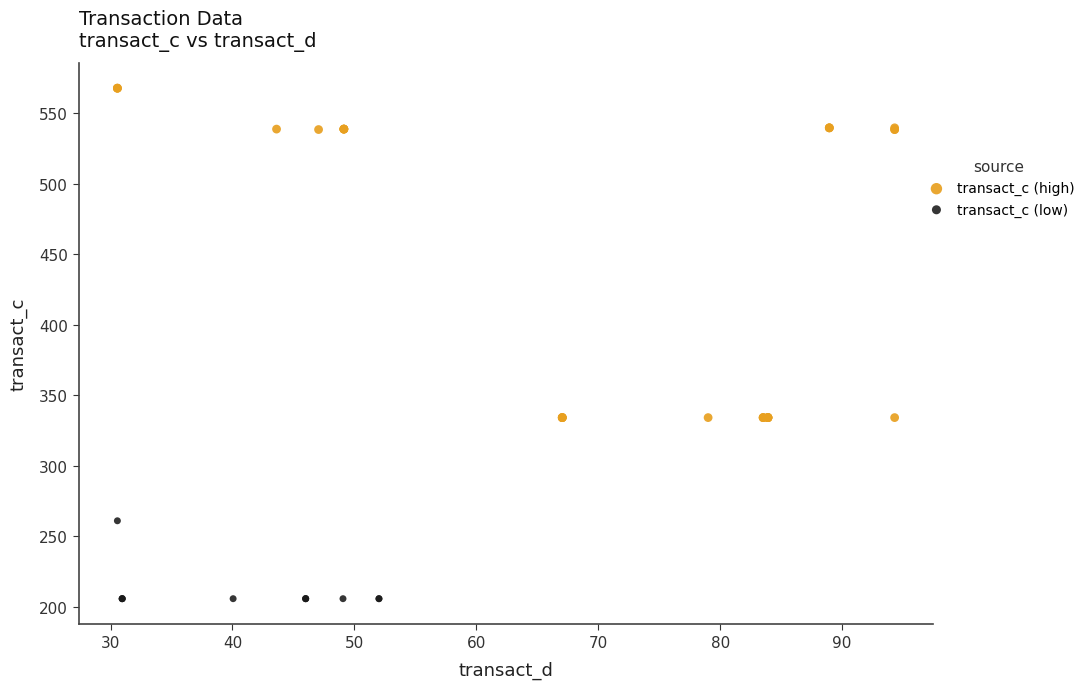

Which series has the largest Y range (max minus min)?

transact_c (high)